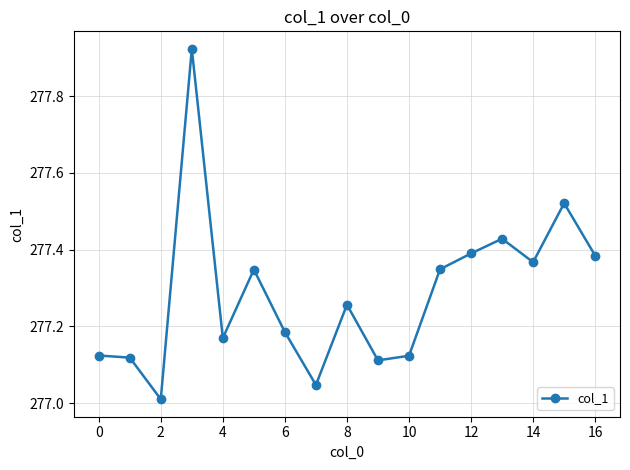

How many interior local valleys (lower than both neighbors) does the data have?

5